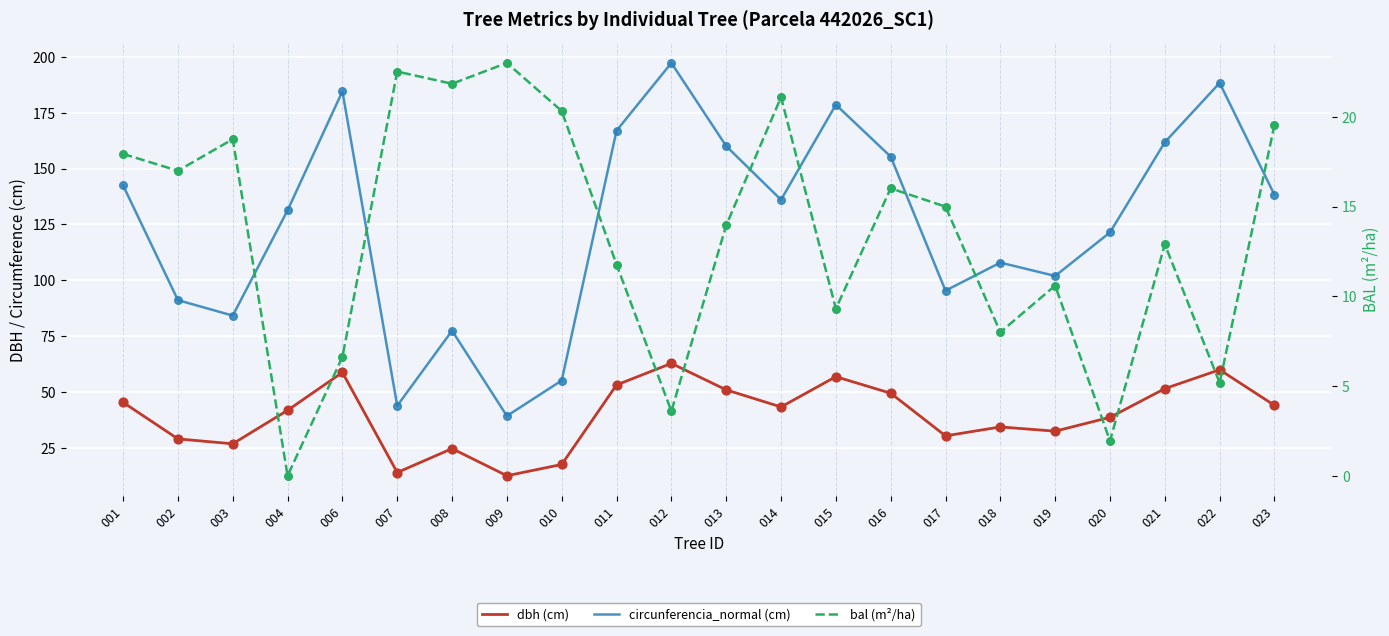

Which series has the largest total across all categories?

circunferencia_normal (cm)